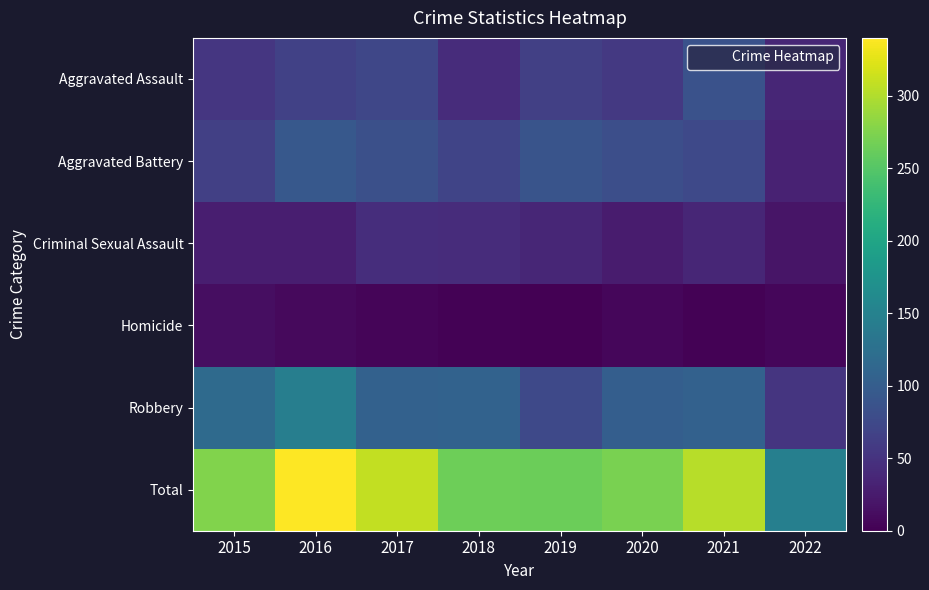

Reading left to right, what are all the values shown in this chart?

Aggravated Assault: 2015=54	2016=66	2017=72	2018=43	2019=65	2020=56	2021=86	2022=37
Aggravated Battery: 2015=64	2016=93	2017=83	2018=70	2019=88	2020=82	2021=75	2022=32
Criminal Sexual Assault: 2015=28	2016=28	2017=44	2018=43	2019=36	2020=26	2021=36	2022=19
Homicide: 2015=13	2016=8	2017=5	2018=2	2019=0	2020=6	2021=2	2022=6
Robbery: 2015=117	2016=145	2017=105	2018=107	2019=75	2020=102	2021=105	2022=53
Total: 2015=276	2016=340	2017=309	2018=265	2019=264	2020=272	2021=304	2022=147